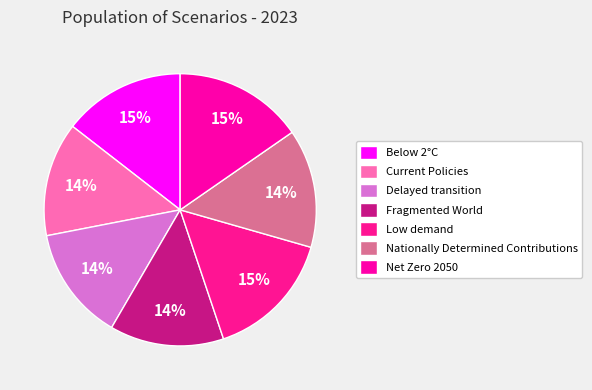

Count the number of slices in the pie.

7